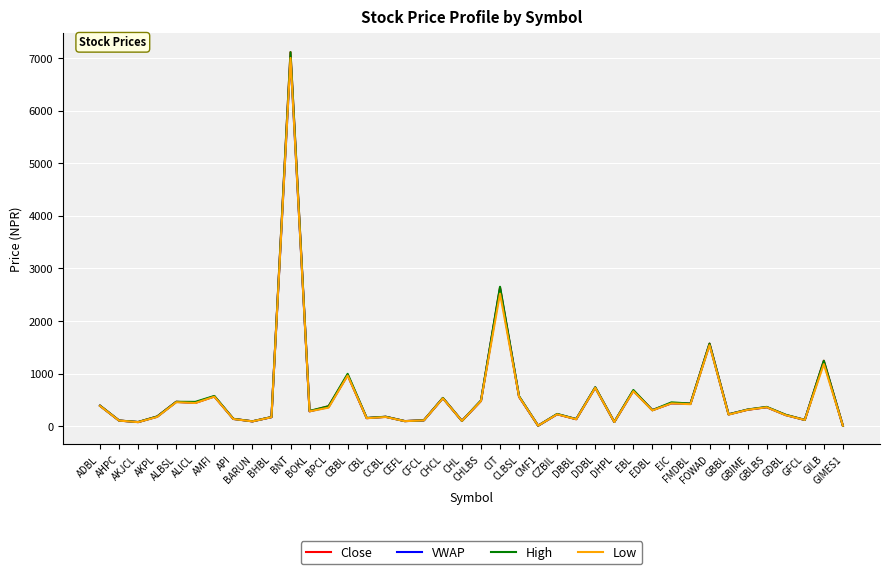

What is the highest value of the High series?

7110.0